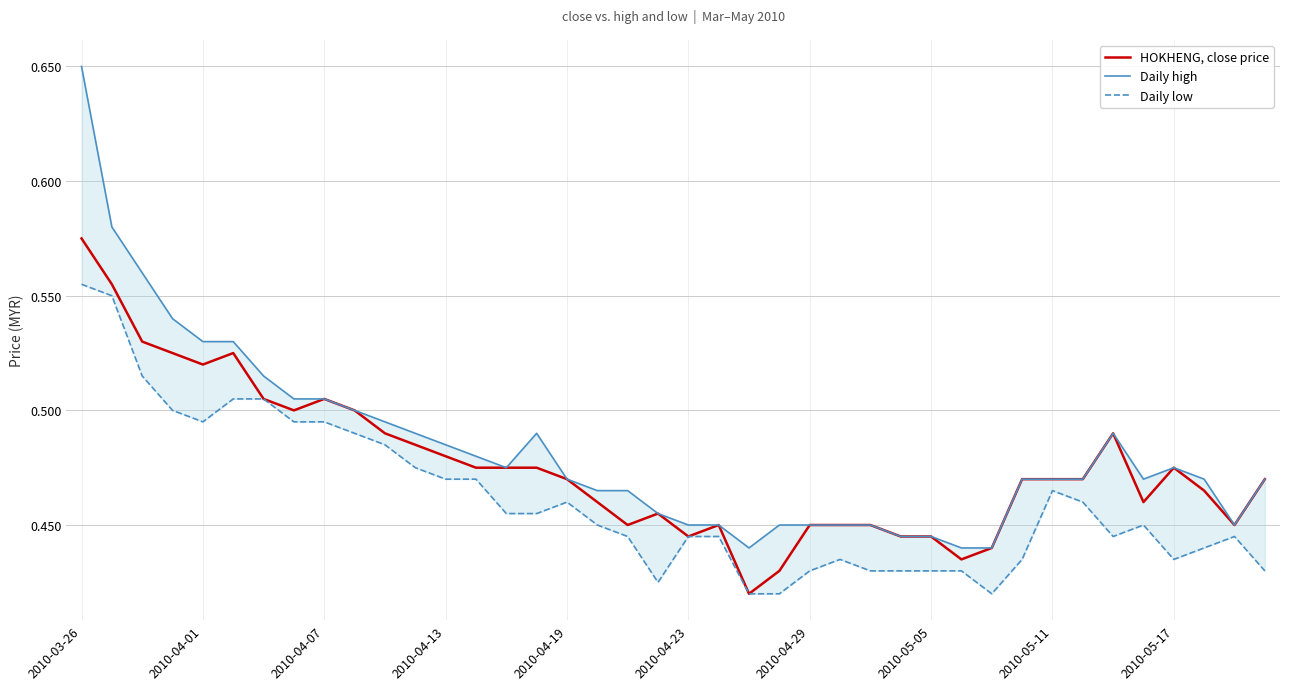

What is the sum of all Daily high values?

19.3